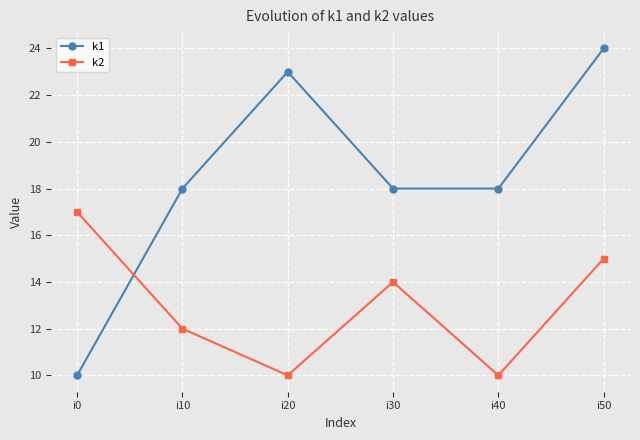

After their last crossing, which series has the higher values: k1 or k2?

k1